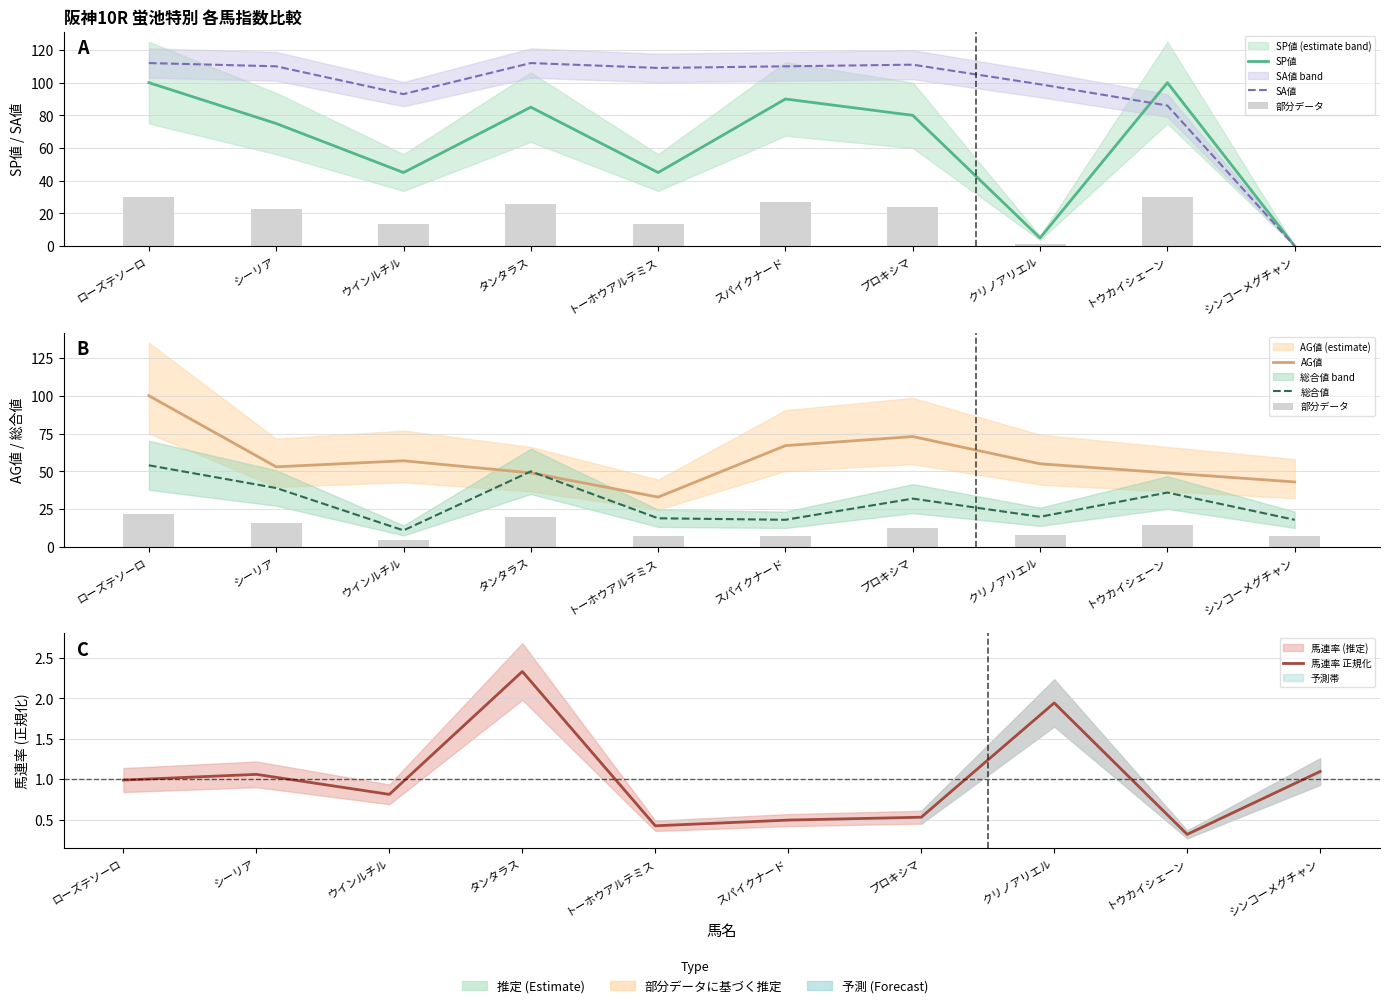

List the labels in order of 総合値 value, largest first.

ローズテソーロ, タンタラス, シーリア, トウカイシェーン, プロキシマ, クリノアリエル, トーホウアルテミス, スパイクナード, シンコーメグチャン, ウインルチル